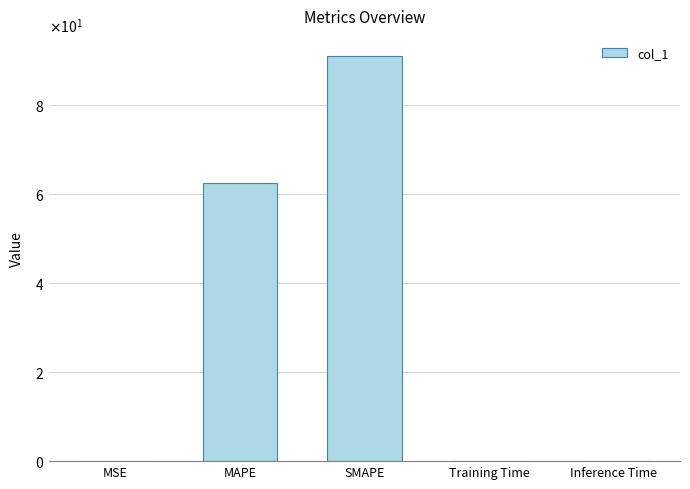

Rank the categories by value from lowest to highest.

MSE, Training Time, Inference Time, MAPE, SMAPE